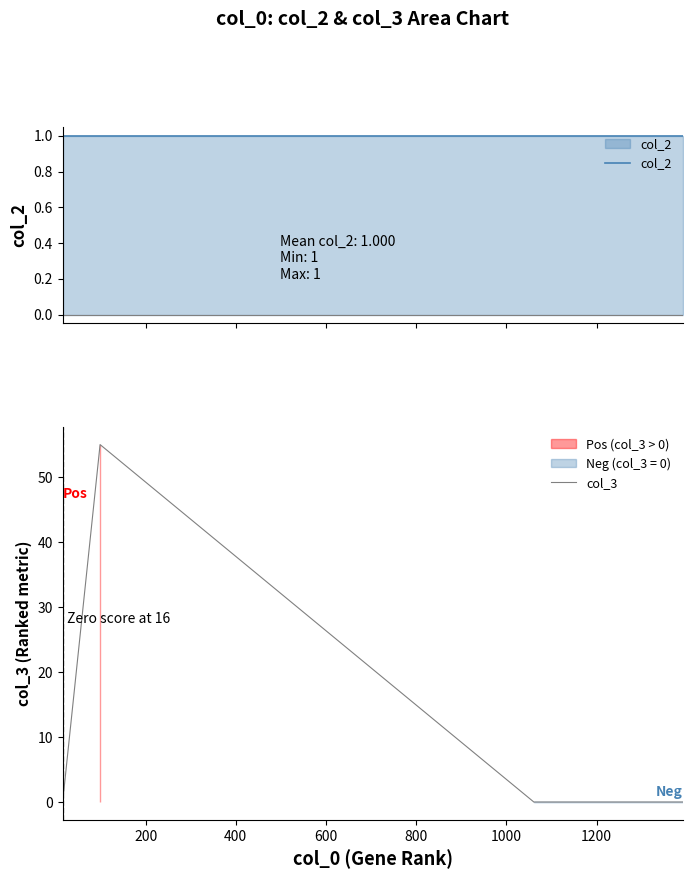

Which series has the largest total across all categories?

col_3